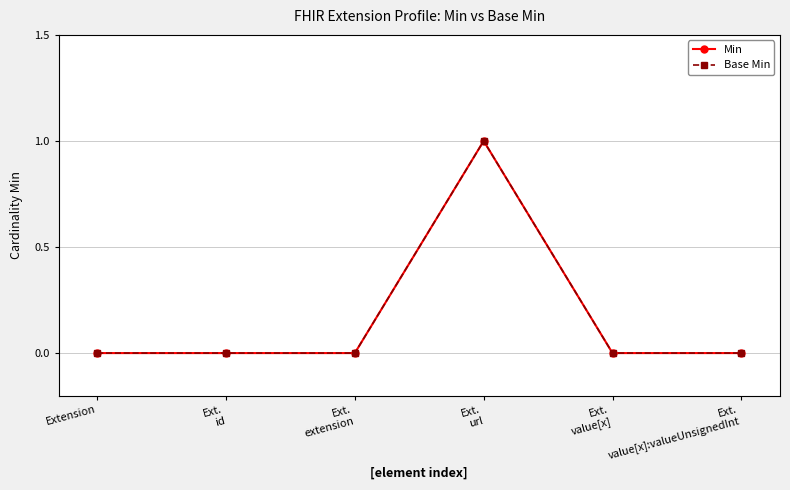

Reading left to right, extract all data points from this chart.

Min: 0	0	0	1	0	0
Base Min: 0	0	0	1	0	0